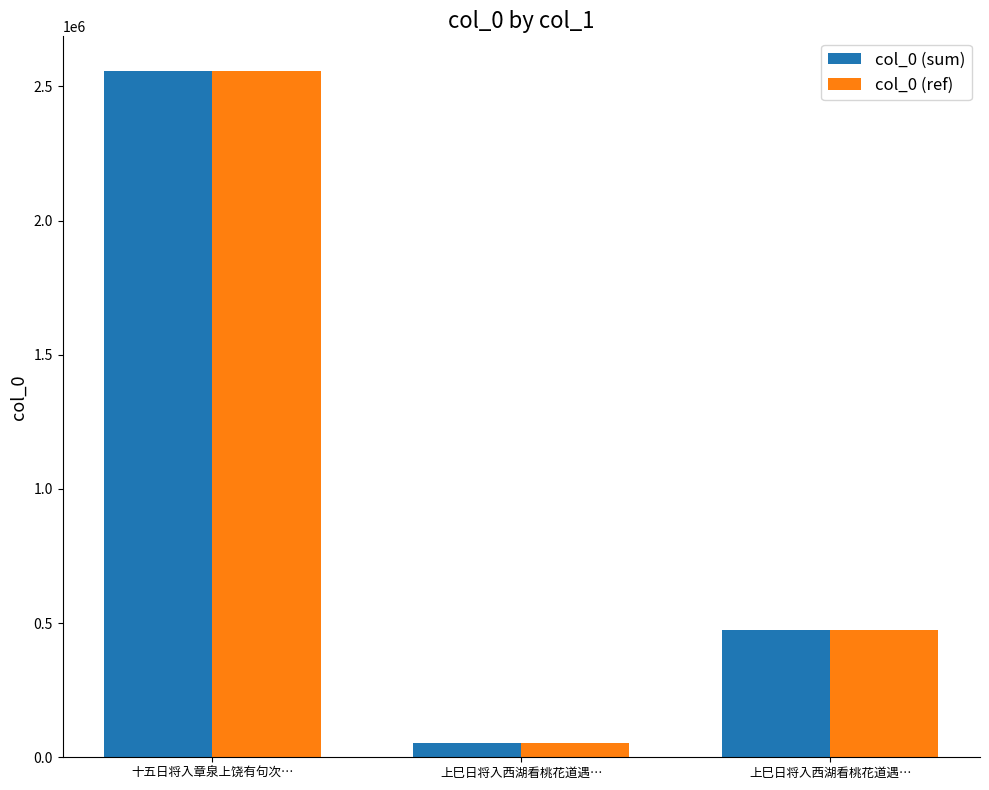

What is the label of the 3rd bar from the left?

上巳日将入西湖看桃花道遇…